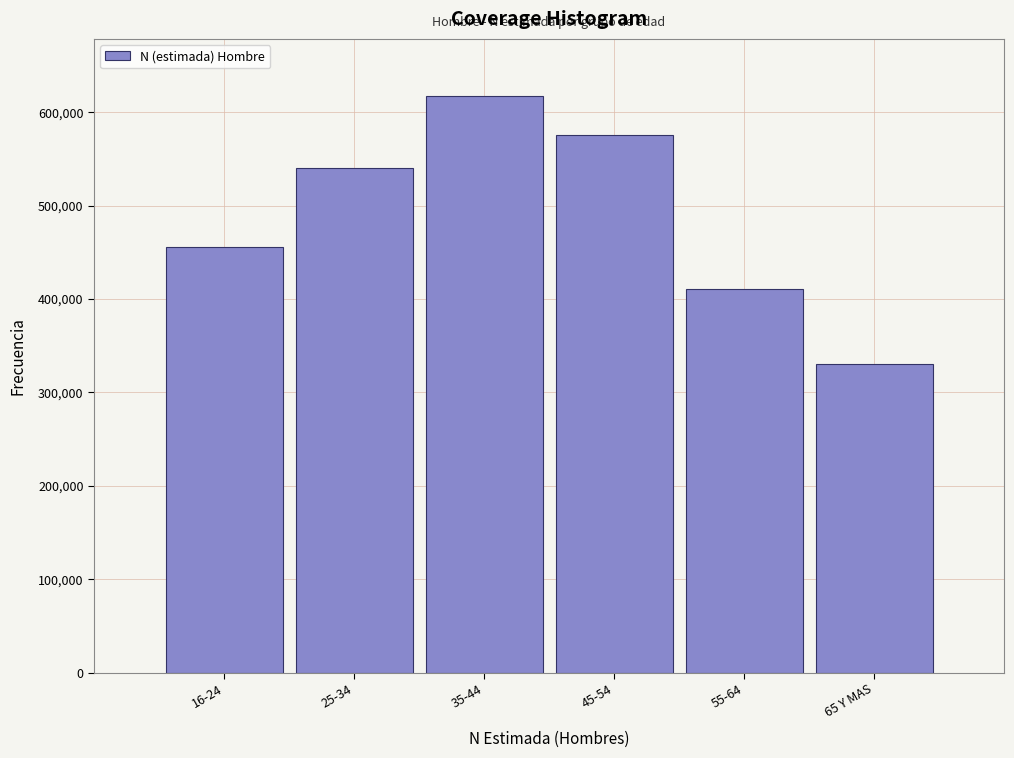

Reading left to right, extract all data points from this chart.

16-24=455489	25-34=540640	35-44=616891	45-54=575604	55-64=410611	65 Y MAS=330700